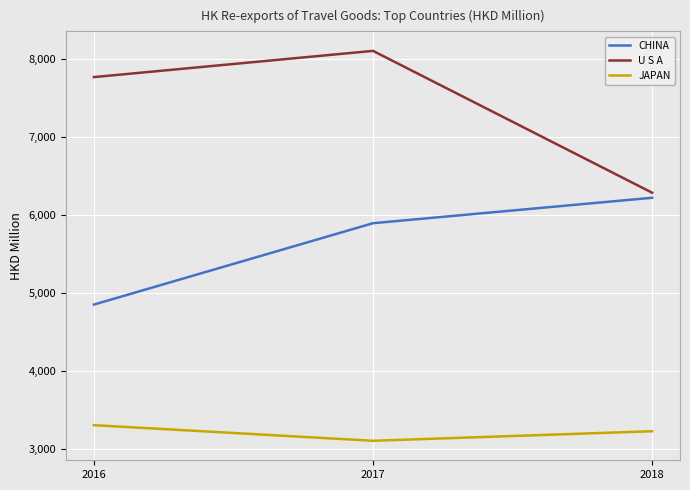

List the series in order of their overall mean, lowest first.

JAPAN, CHINA, U S A